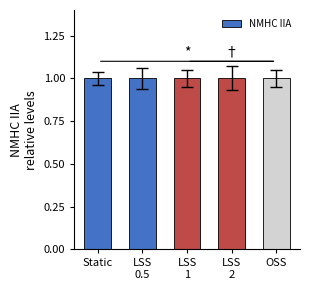

What is the sum of all values?

5.0